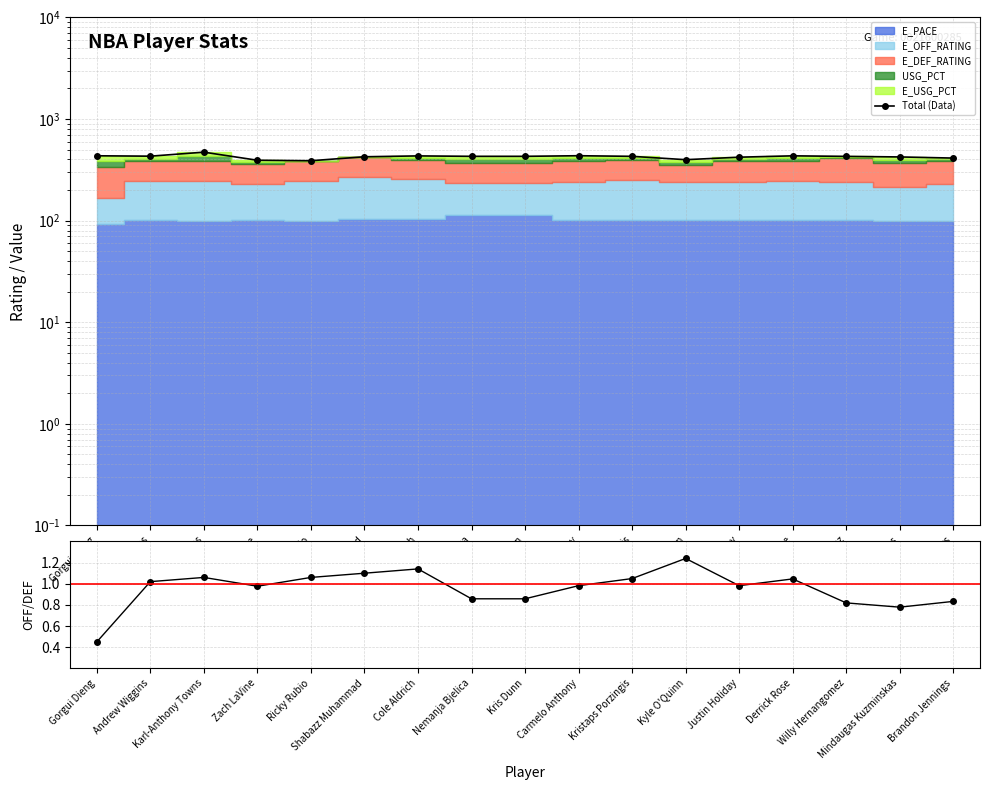

True or false: Total (Data) and OFF/DEF ratio cross at least once.

False